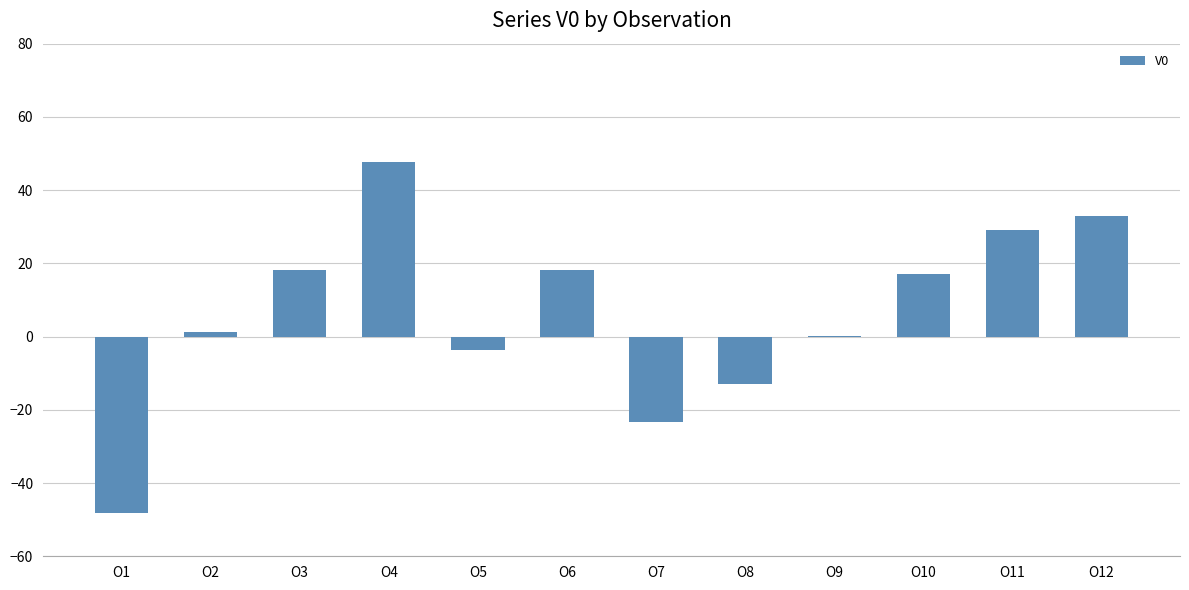

How many data points does each series have?

12